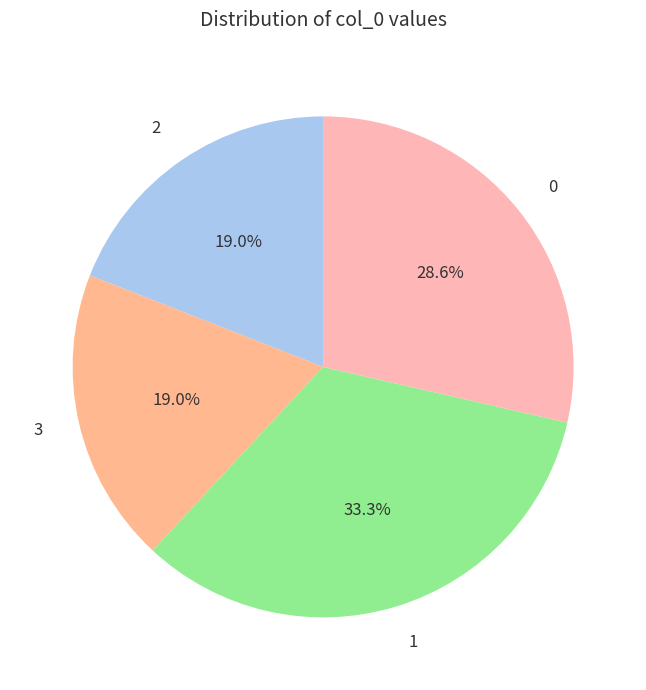

To the nearest percent, what portion does 0 represent?

29%